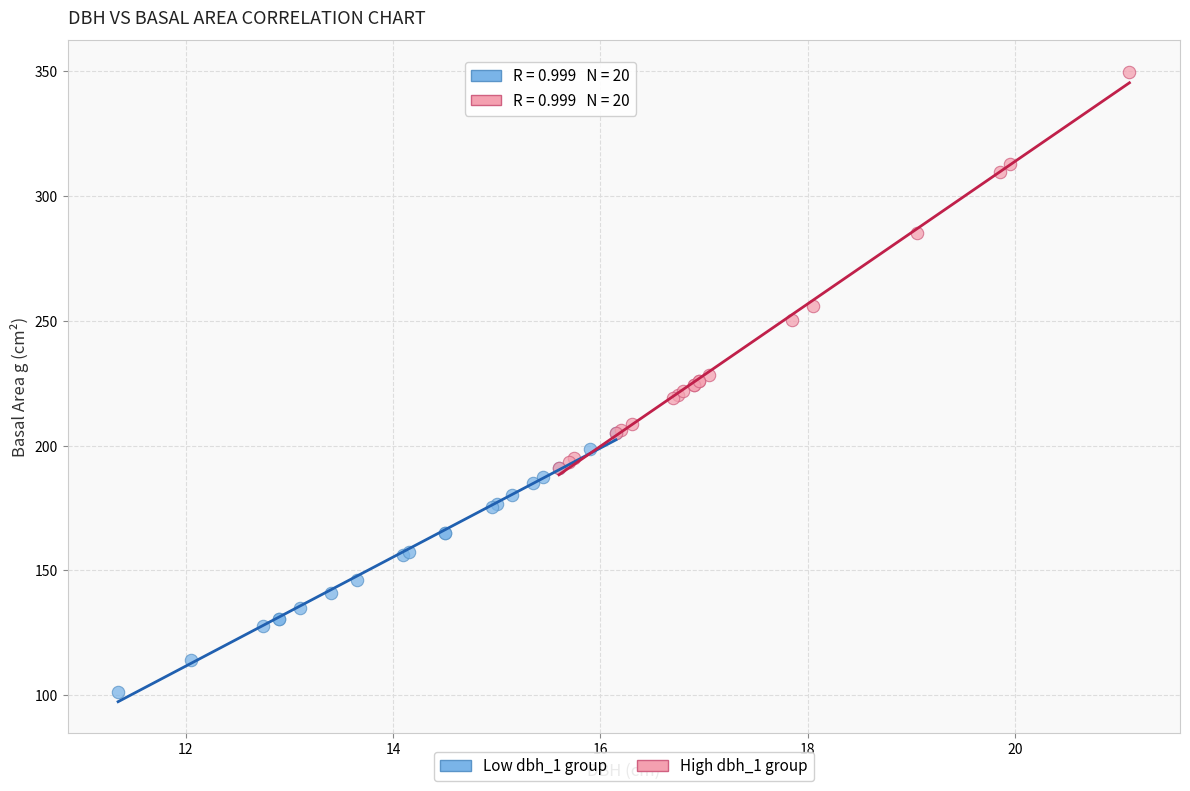

Which series reaches the minimum Y coordinate?

Low dbh_1 group